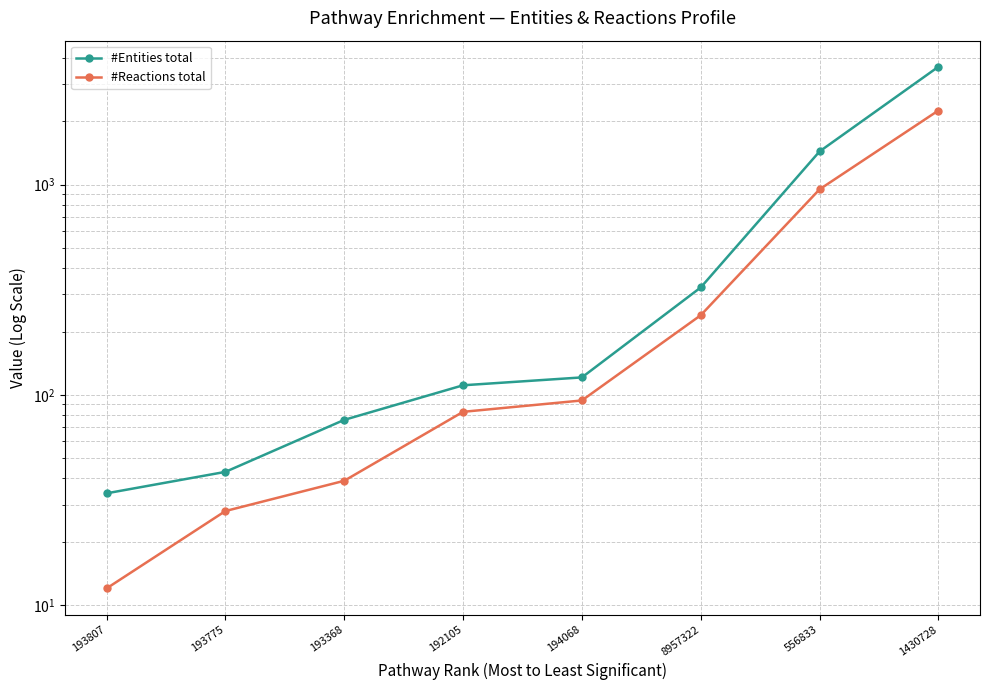

Does the chart have visible grid lines?

Yes